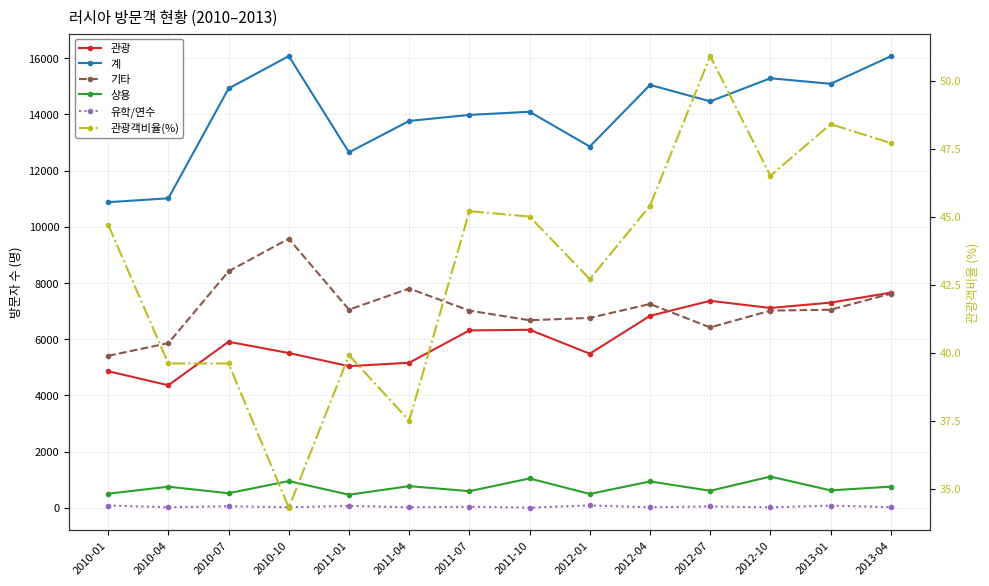

At how many categories does at least one series exceed 2135?

14